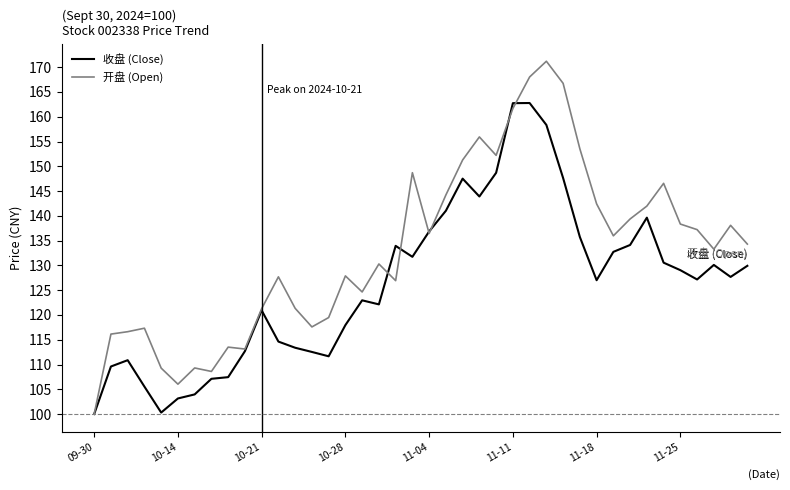

What are all the series names shown in the legend?

收盘 (Close), 开盘 (Open)